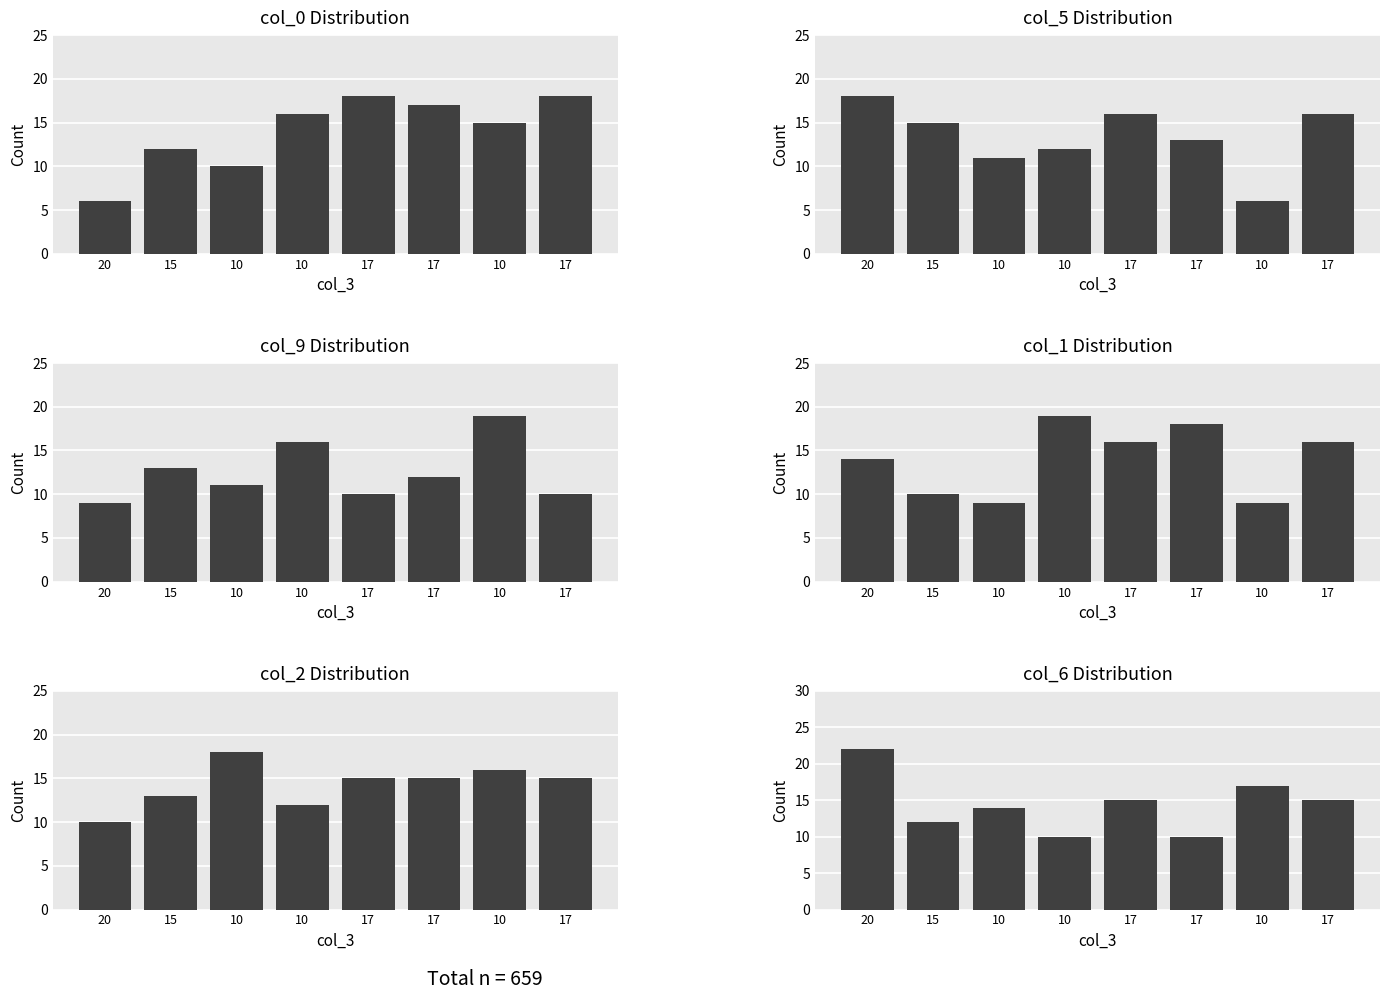

Reading left to right, transcribe all the data shown in this chart.

col_0: 20=6	15=12	10=10	10=16	17=18	17=17	10=15	17=18
col_5: 20=18	15=15	10=11	10=12	17=16	17=13	10=6	17=16
col_9: 20=9	15=13	10=11	10=16	17=10	17=12	10=19	17=10
col_1: 20=14	15=10	10=9	10=19	17=16	17=18	10=9	17=16
col_2: 20=10	15=13	10=18	10=12	17=15	17=15	10=16	17=15
col_6: 20=22	15=12	10=14	10=10	17=15	17=10	10=17	17=15